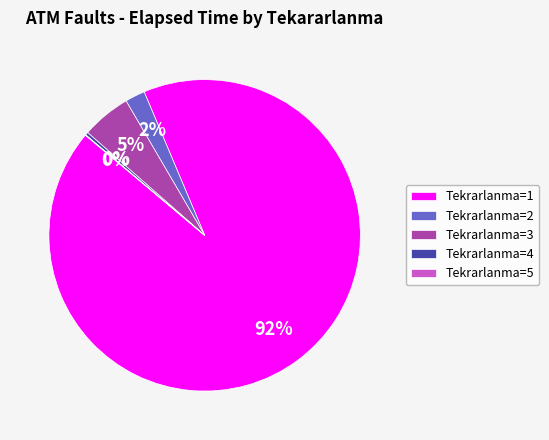

To the nearest percent, what is the average slice percentage?

20%